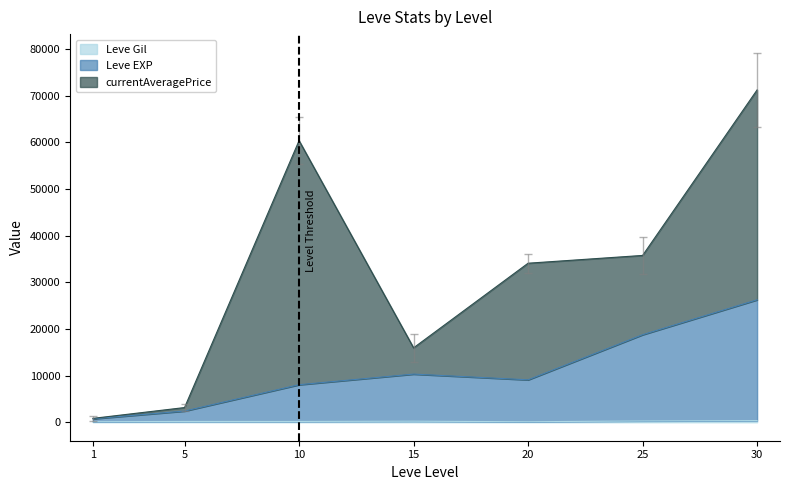

What is the difference between the Leve EXP values at 15 and 5?

7923